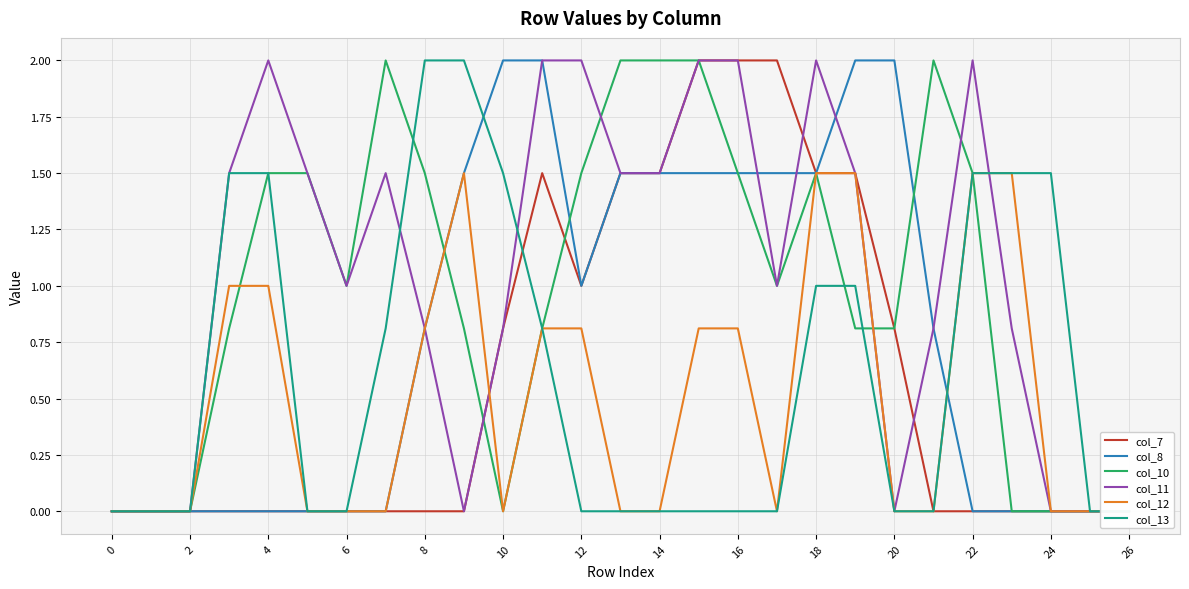

What is the sum of all col_13 values?

16.6